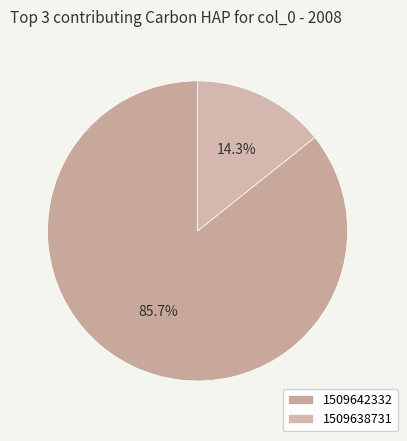

The 1509642332 slice represents 86% of the pie. True or false?

True